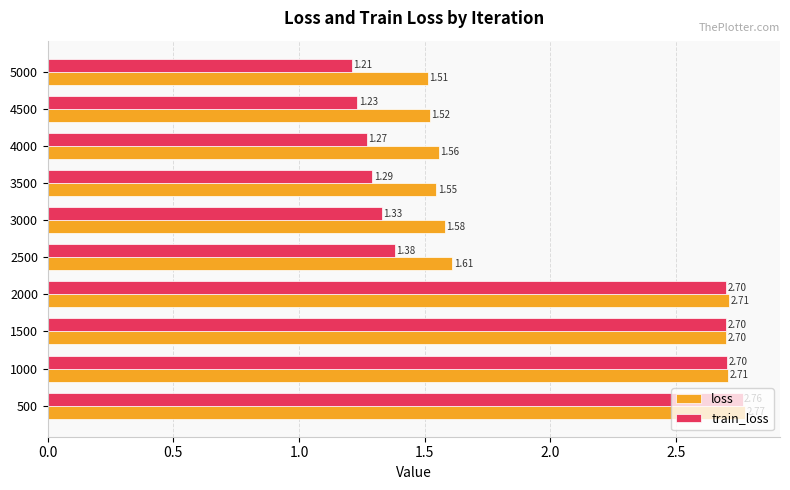

At which label is train_loss closest to 1?

5000